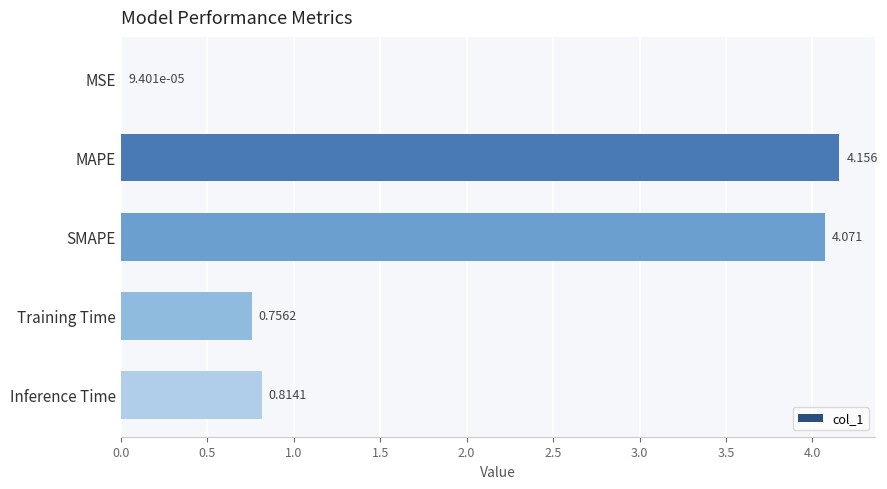

At which category does the chart reach its peak across all series?

MAPE